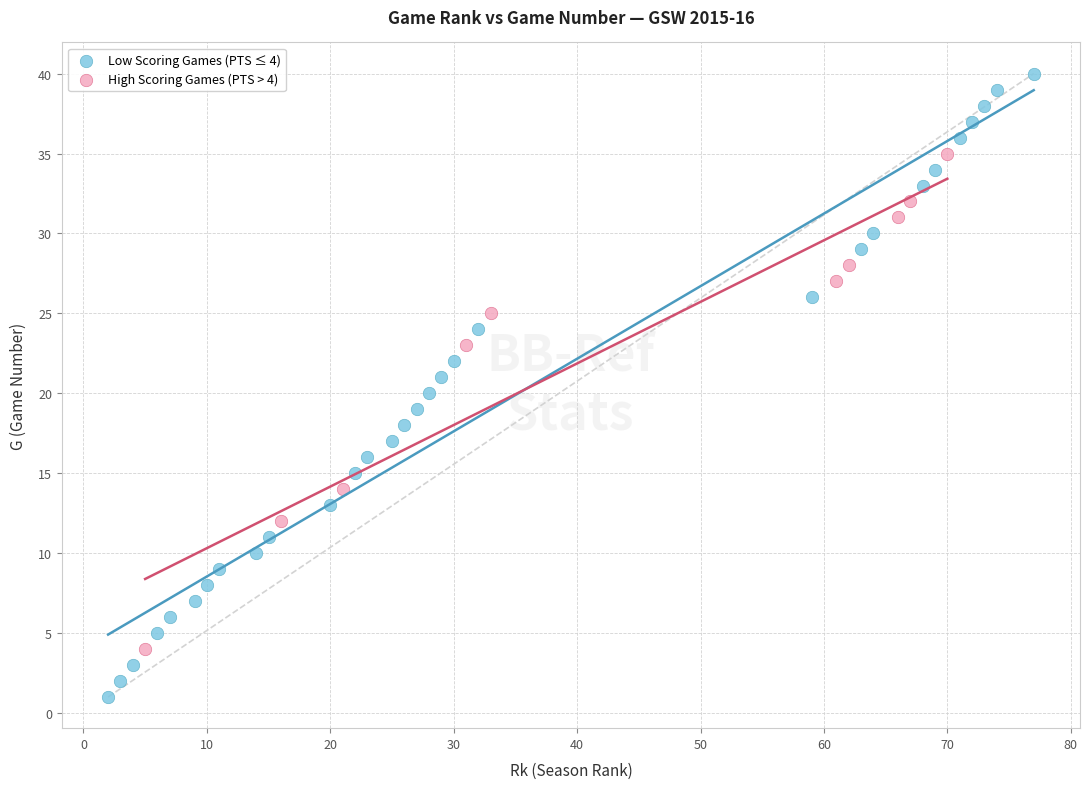

Which series reaches the maximum Y coordinate?

Low Scoring Games (PTS ≤ 4)